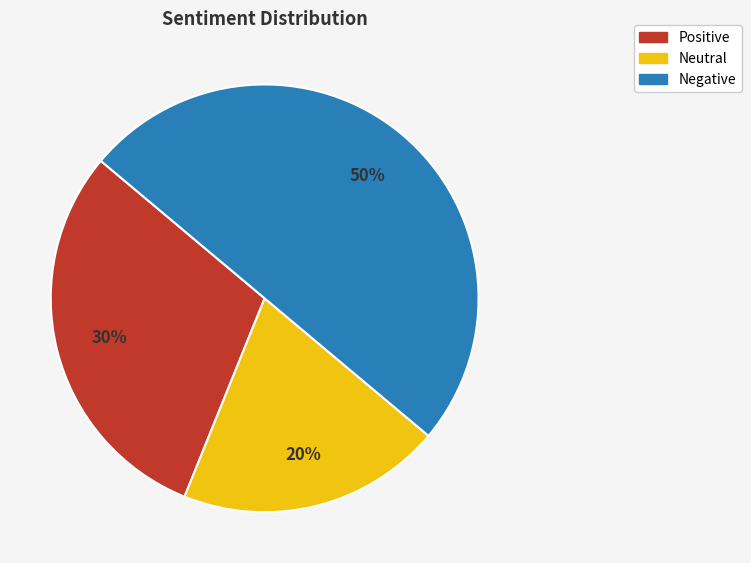

True or false: Neutral accounts for 20% of the total.

True